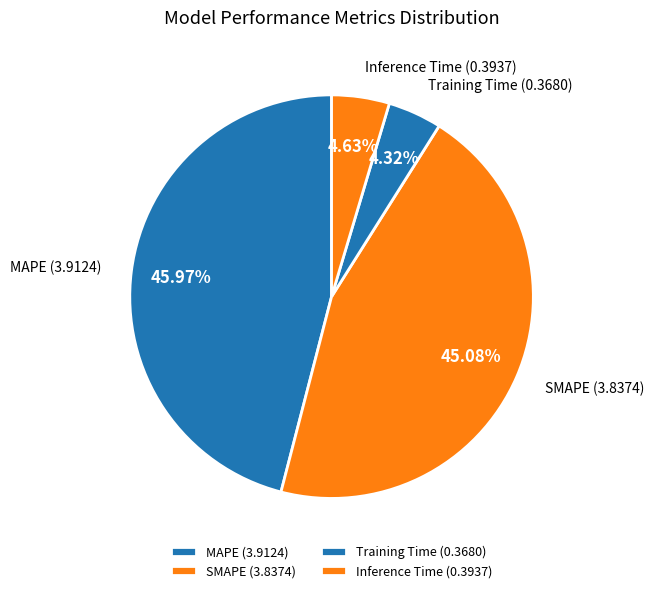

Approximately how many times larger is the value at MAPE compared to SMAPE?

1.0